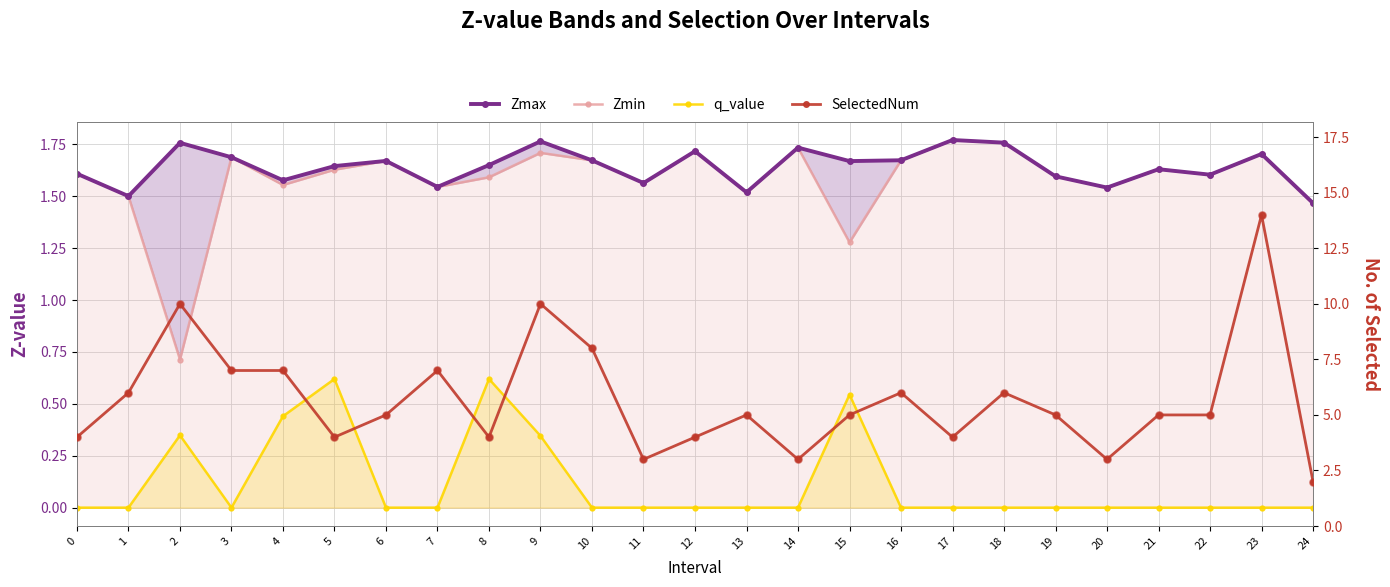

At which category is the sum across all series the highest?

23